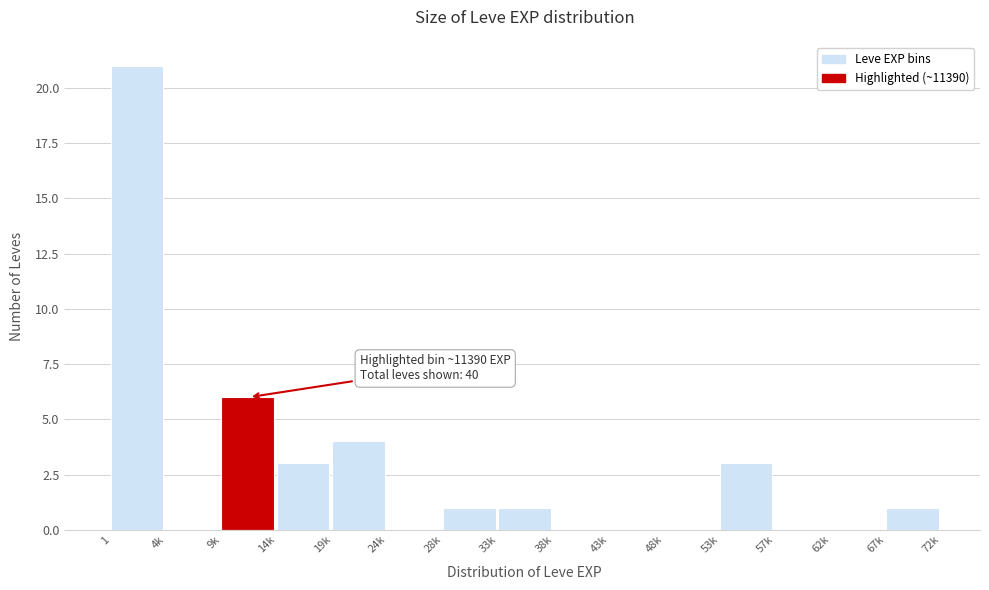

Reading left to right, list all the values displayed in this chart.

1=21	4k=0	9k=6	14k=3	19k=4	24k=0	28k=1	33k=1	38k=0	43k=0	48k=0	53k=3	57k=0	62k=0	67k=1